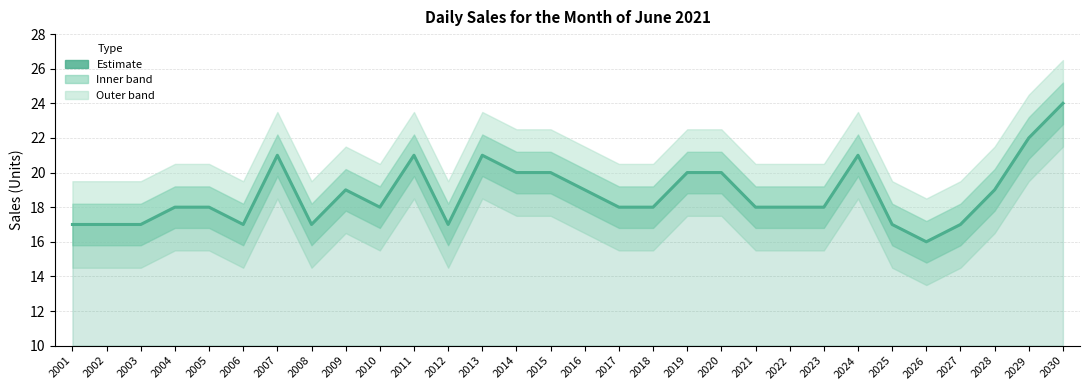

Does the chart display data point markers on the line(s)?

No